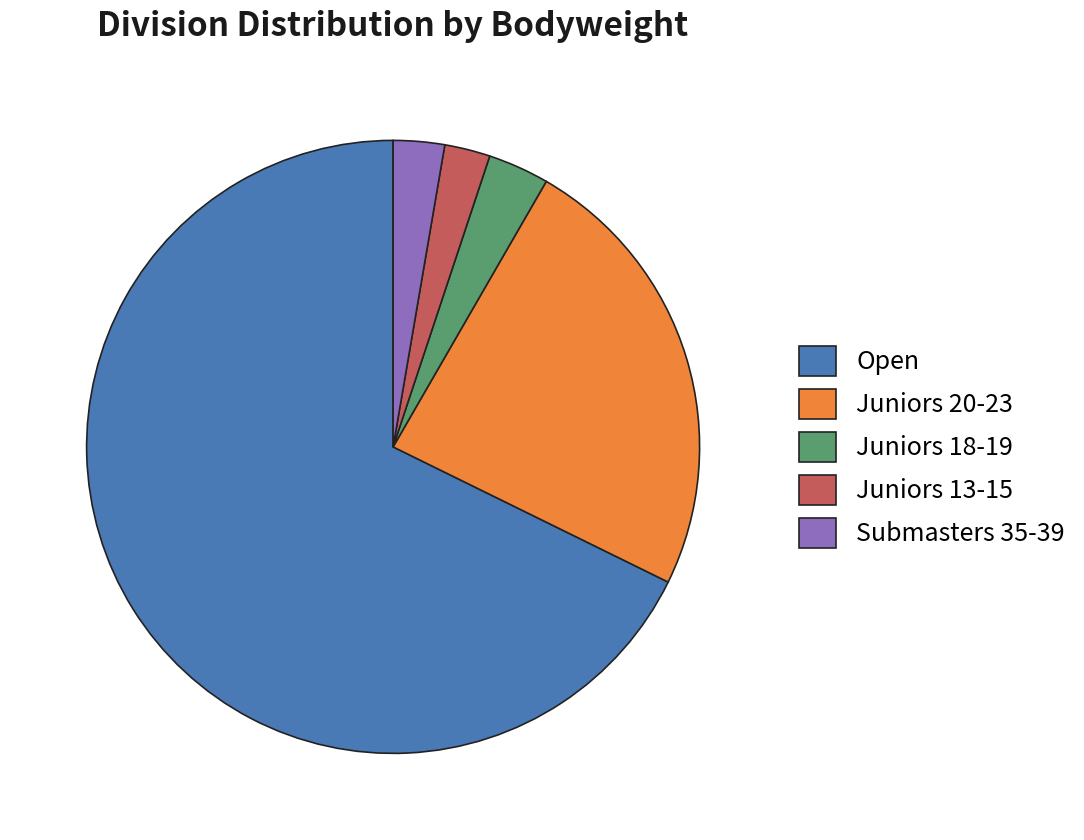

Is there any slice that represents more than half of the pie?

Yes